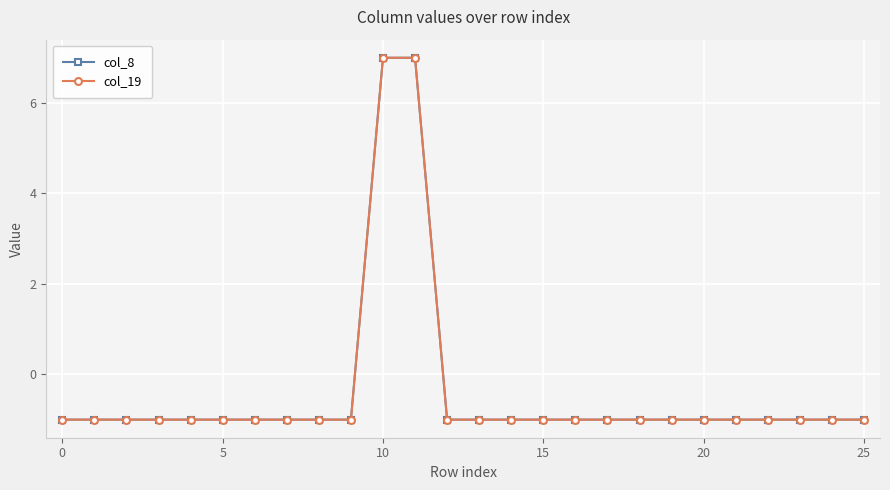

Is this an area chart (filled region under the line)?

No